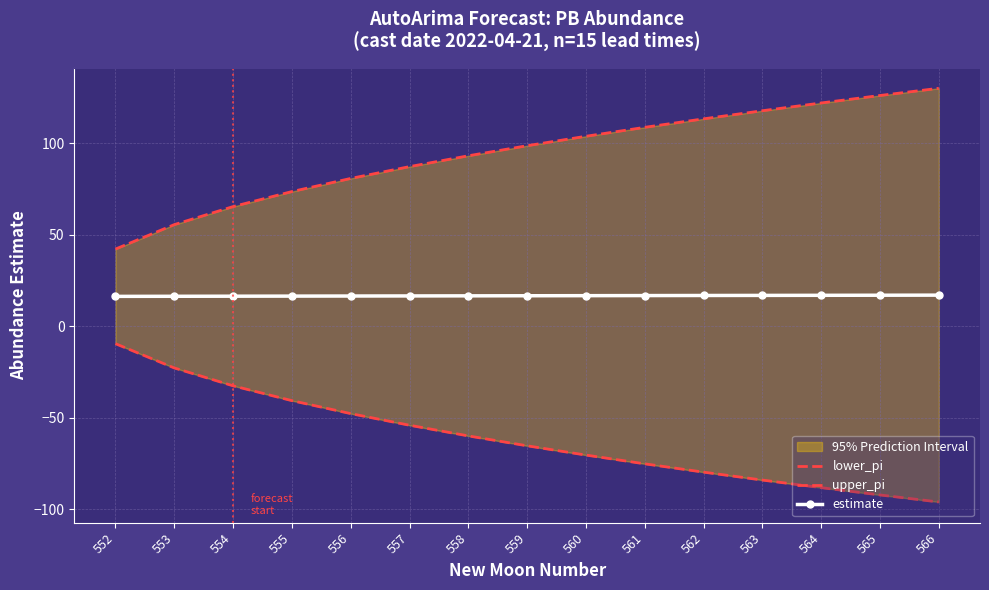

How many lines are shown in the chart?

3